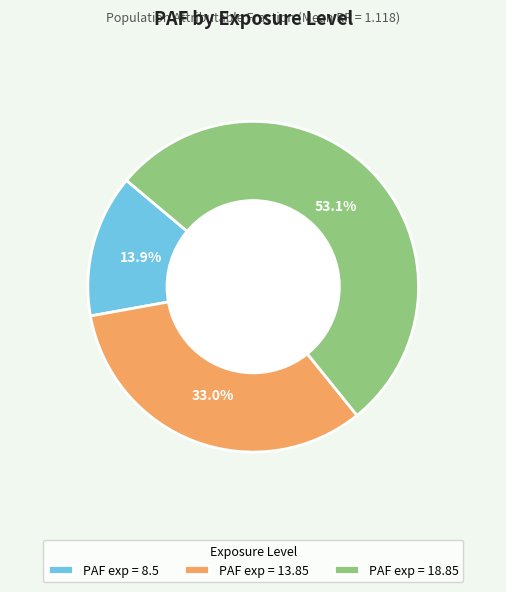

To the nearest percent, what portion does PAF exp = 13.85 represent?

33%